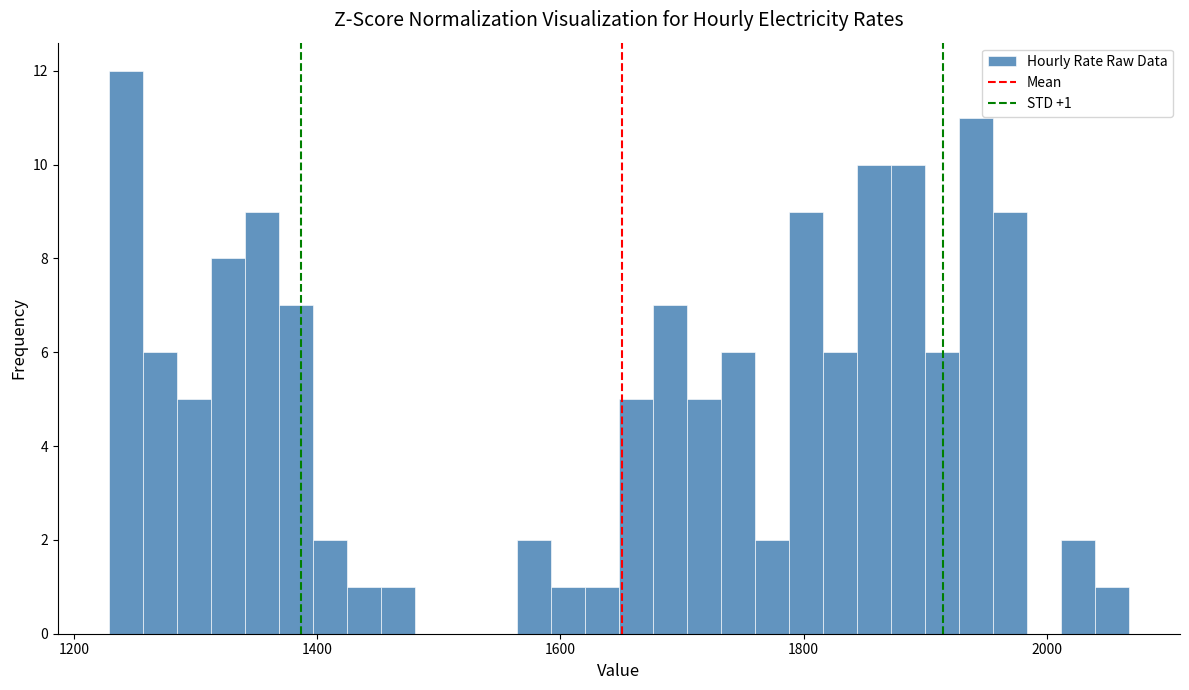

Read against the x-axis, roughly where is the centre of the tallest bar?

1240